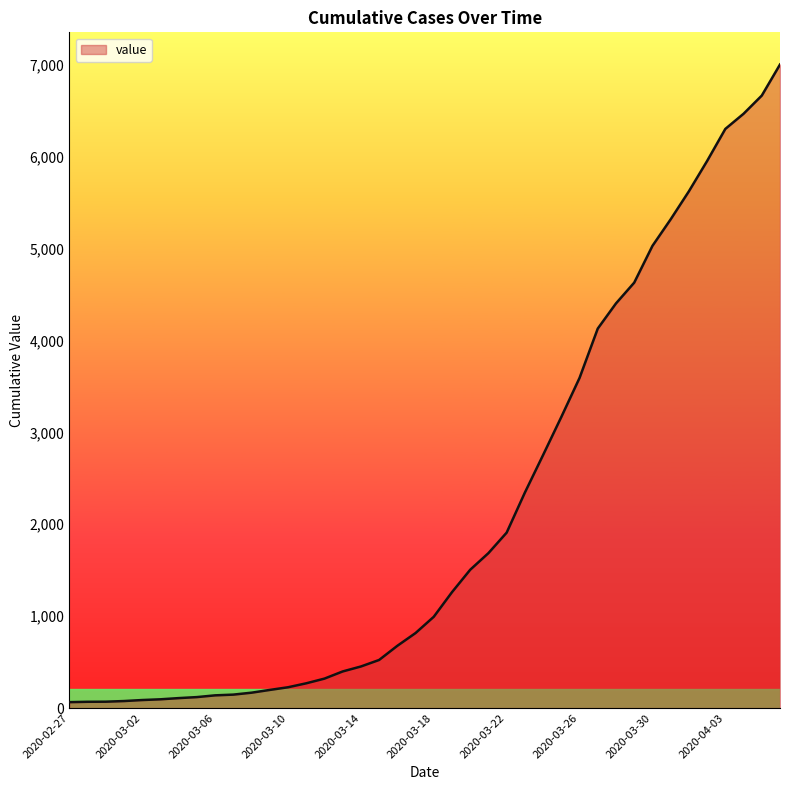

Does the chart have visible grid lines?

No